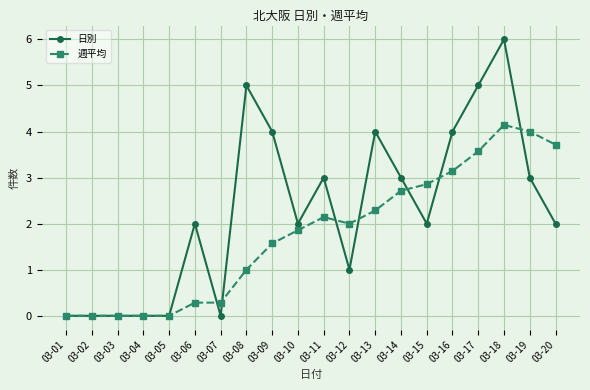

True or false: 日別 has more than 0 points higher than both neighbors.

True